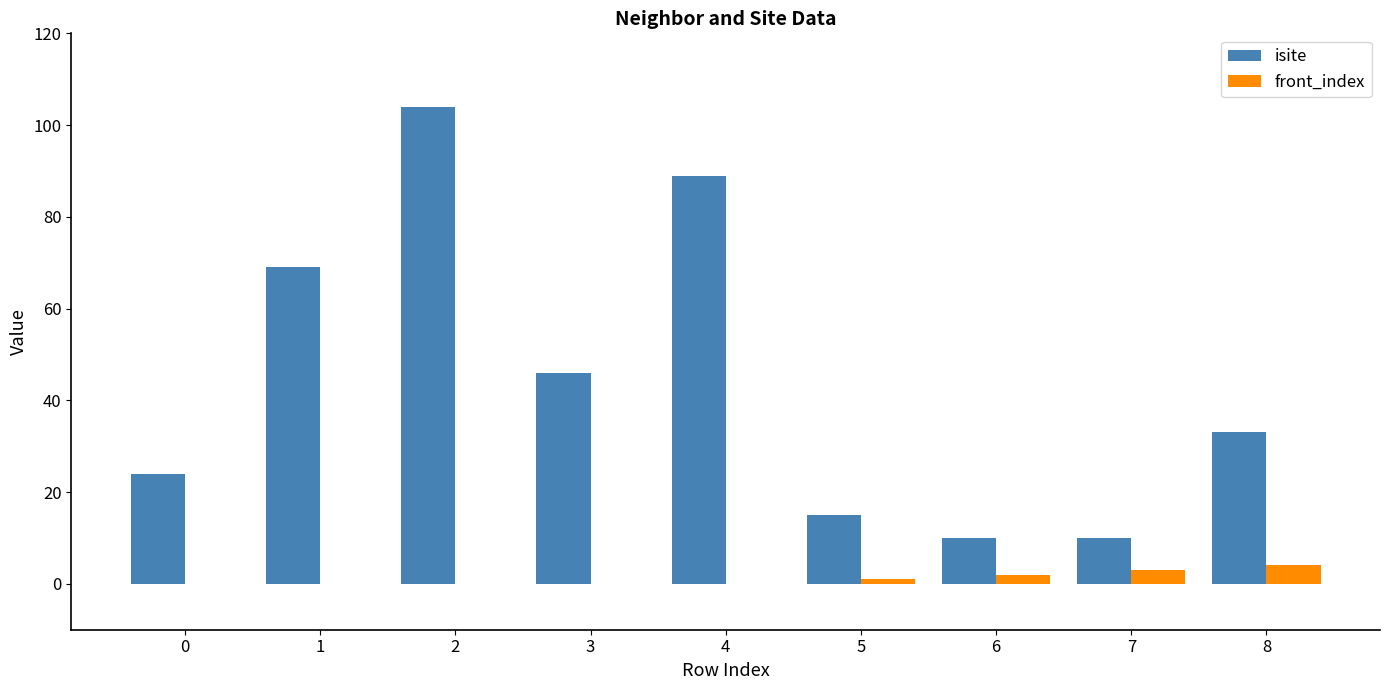

Reading left to right, what are all the values shown in this chart?

isite: 0=24	1=69	2=104	3=46	4=89	5=15	6=10	7=10	8=33
front_index: 0=0	1=0	2=0	3=0	4=0	5=1	6=2	7=3	8=4